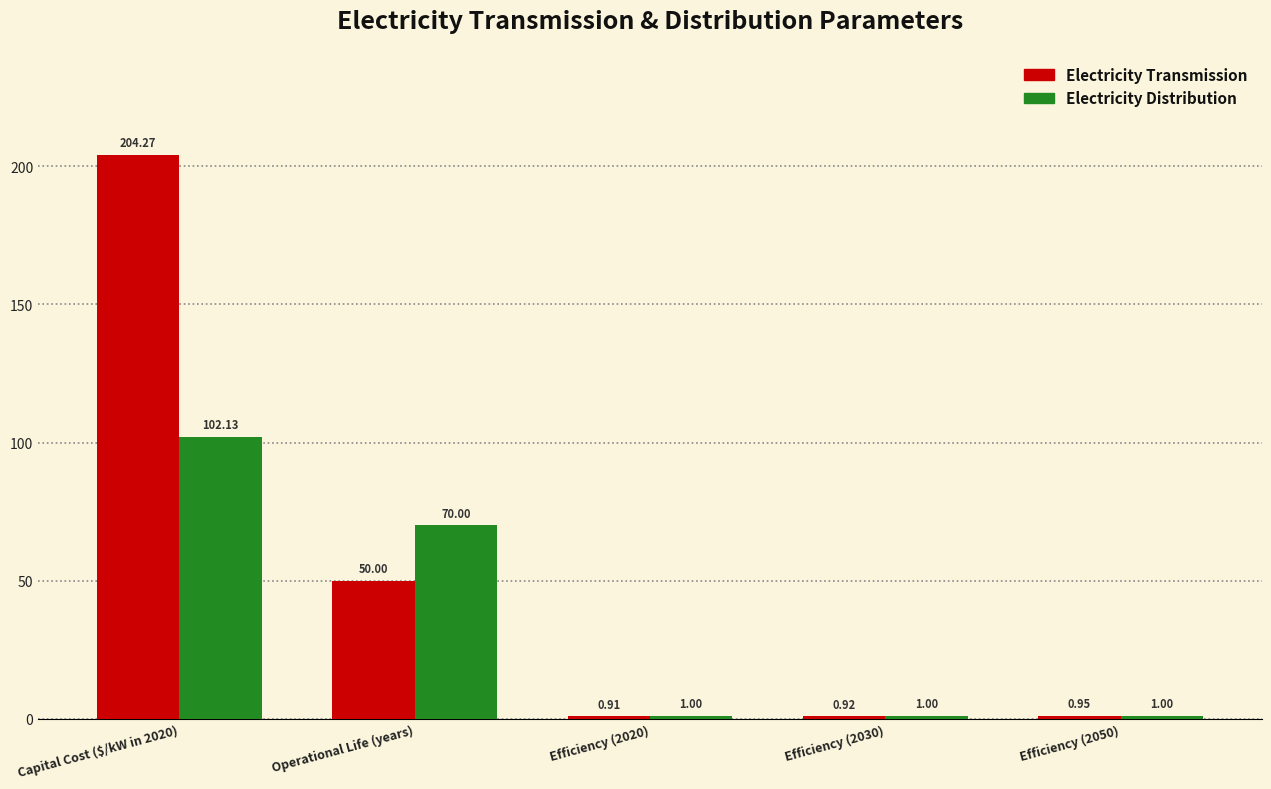

Which series changed the most between Operational Life (years) and Efficiency (2020)?

Electricity Distribution